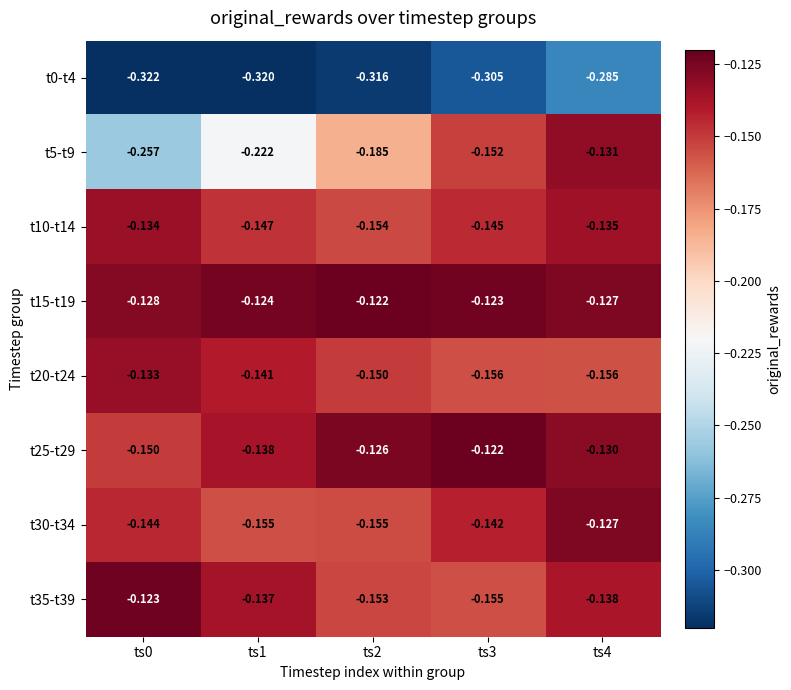

Is the value of t0-t4 at ts0 greater than the value of t30-t34 at ts4?

No